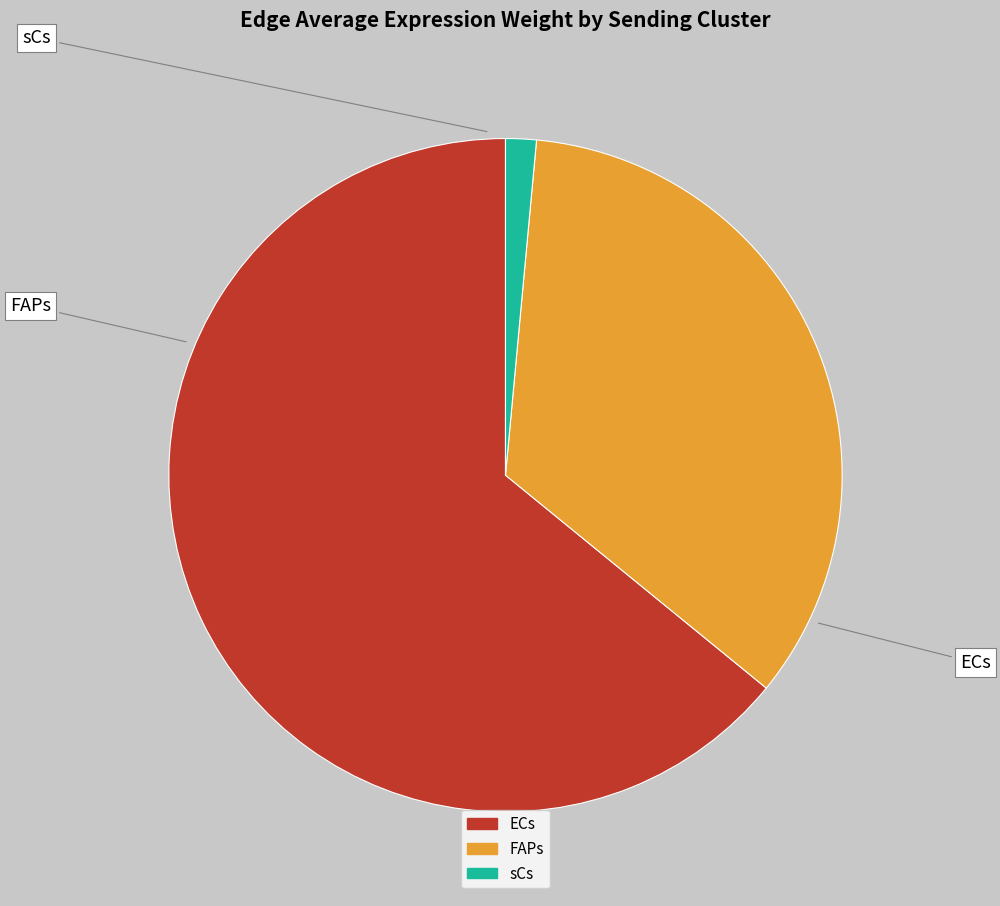

Approximately how many times larger is the value at FAPs compared to ECs?

0.5